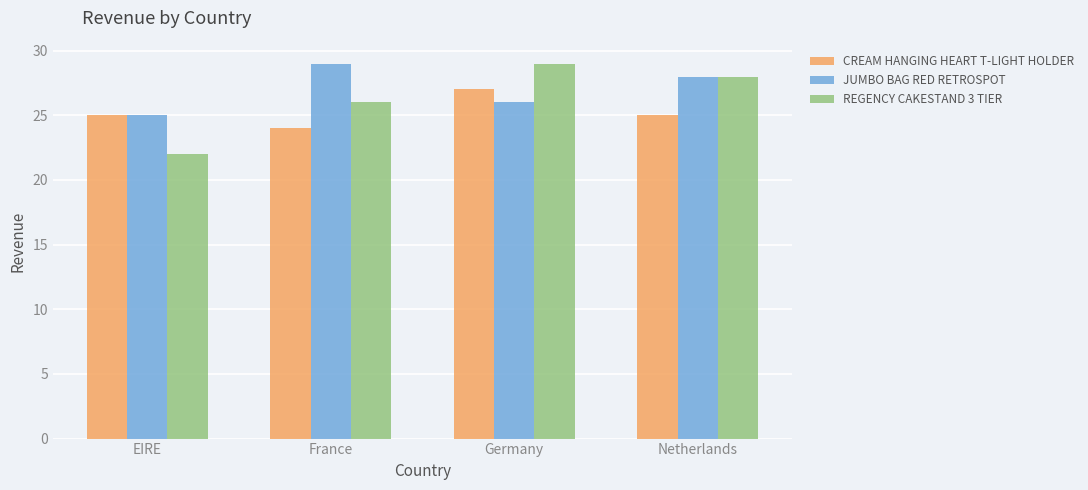

What is the spread (max minus min) of values at EIRE?

3